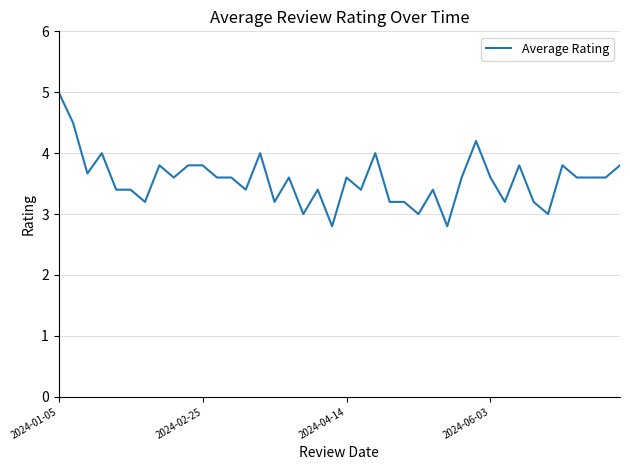

What is the difference between the maximum and minimum values?

2.2